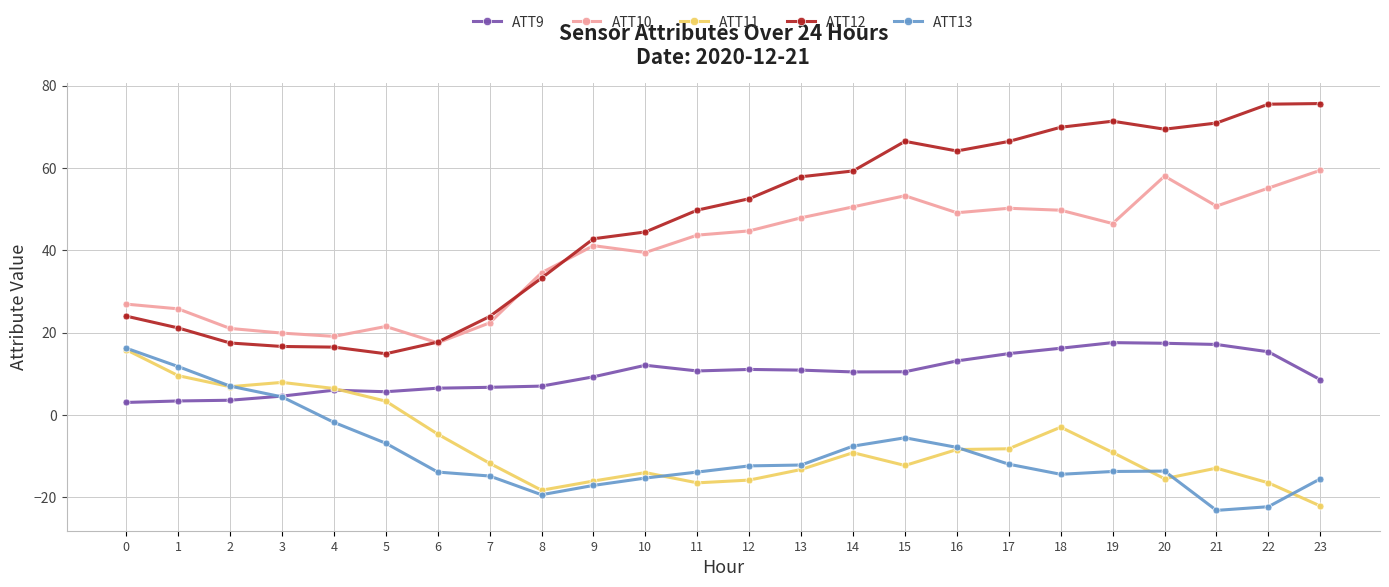

The value of ATT10 at 10 is 10.6. True or false?

False